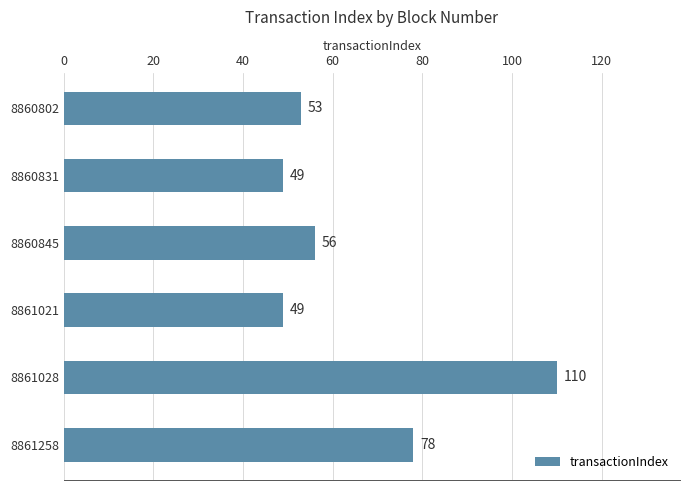

True or false: the data shows 12 at 8860831.

False